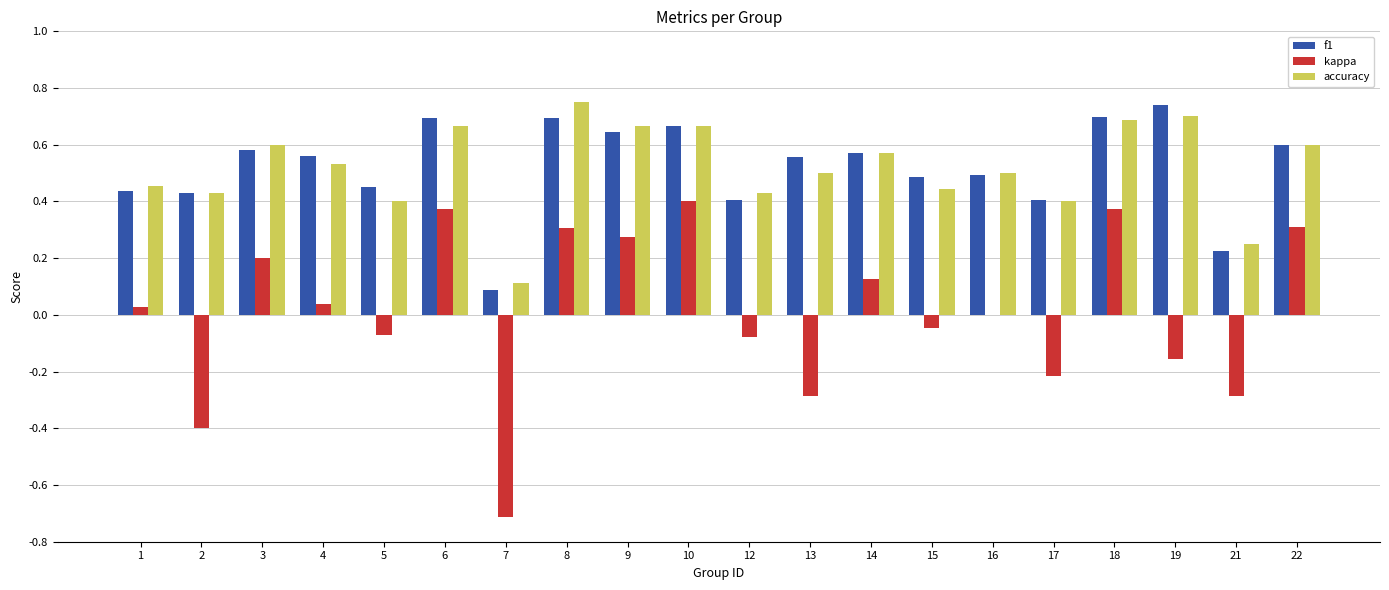

Is the value of f1 at 13 greater than the value of kappa at 2?

Yes